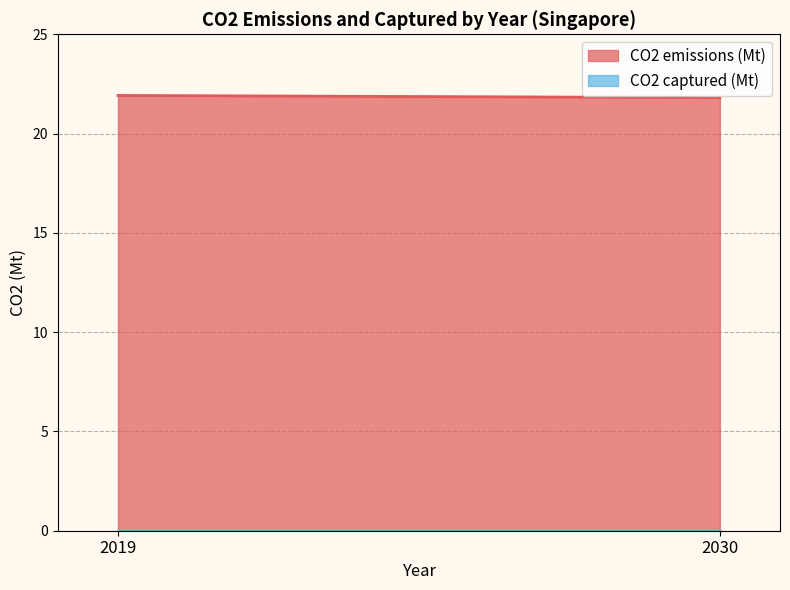

At which label is CO2 captured (Mt) closest to 0?

2019